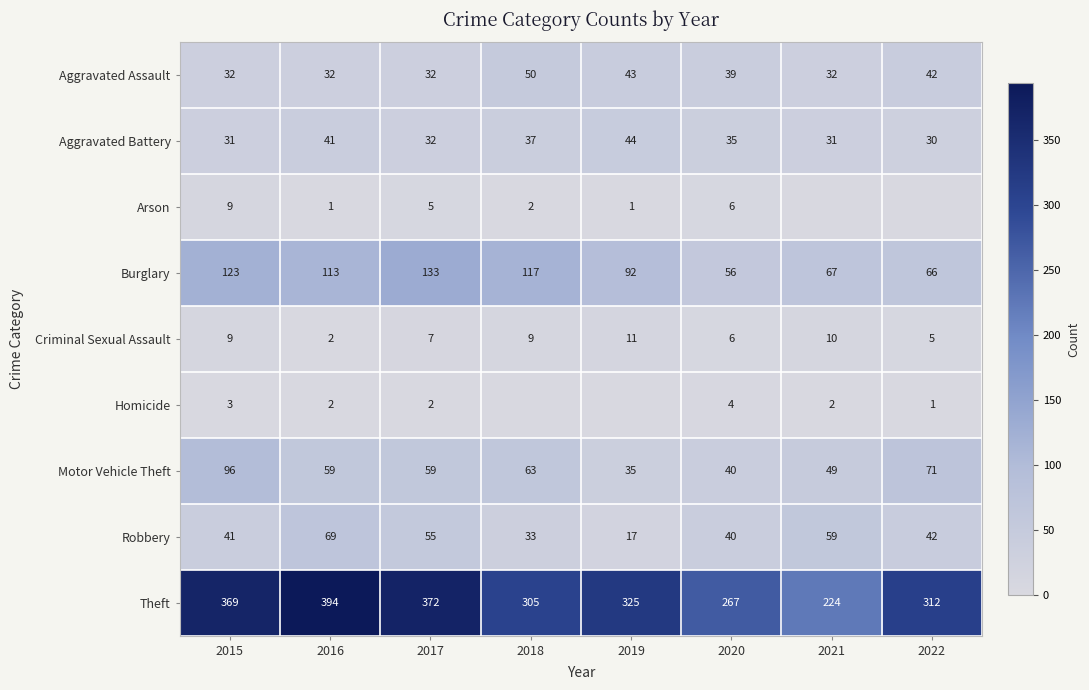

The value of Theft at 2022 is 312. True or false?

True